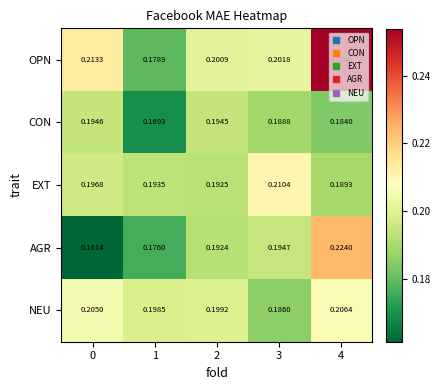

Rank the series at 4 from highest to lowest value.

OPN, AGR, NEU, EXT, CON